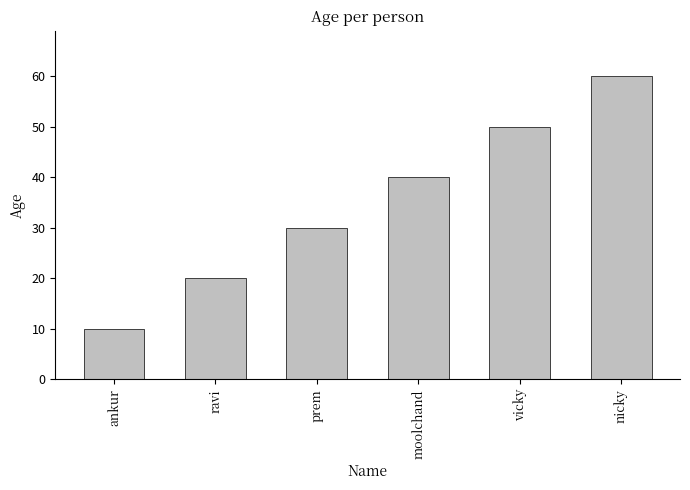

How many data points does each series have?

6